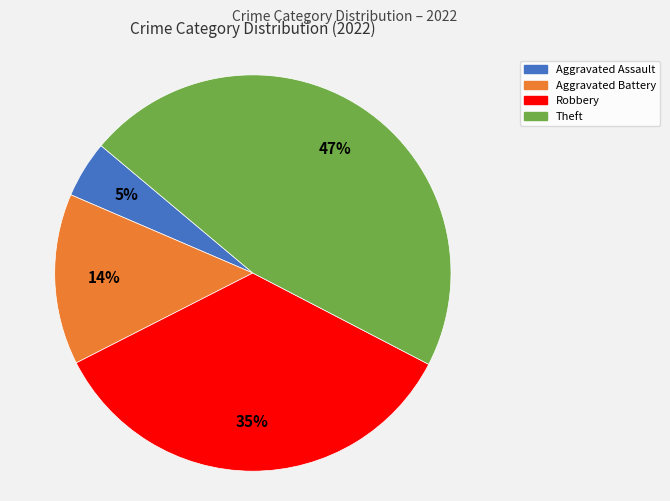

Do Robbery and Aggravated Assault together represent more than half of the pie?

No